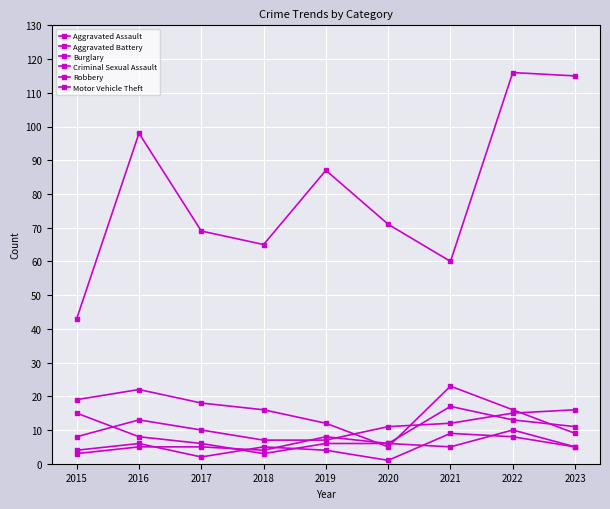

Count the number of data series in this chart.

6